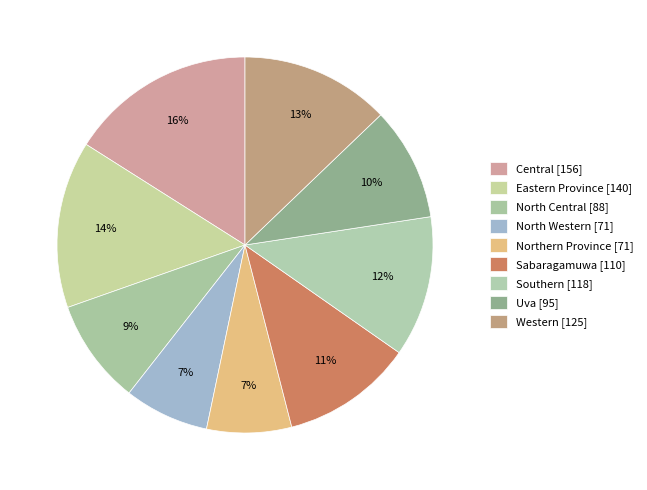

Which slice is the largest?

Central